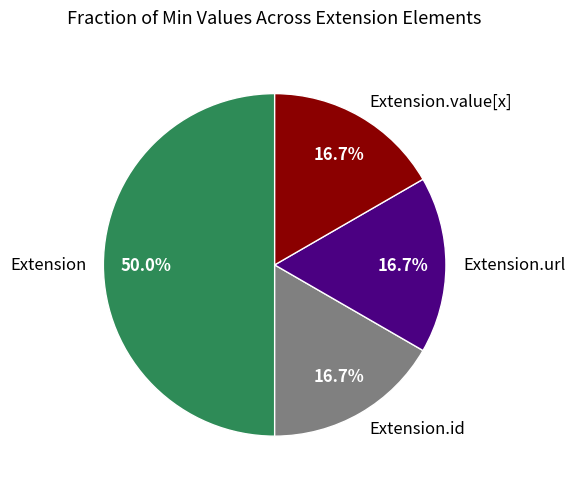

What percentage is the Extension.url slice, to the nearest percent?

17%